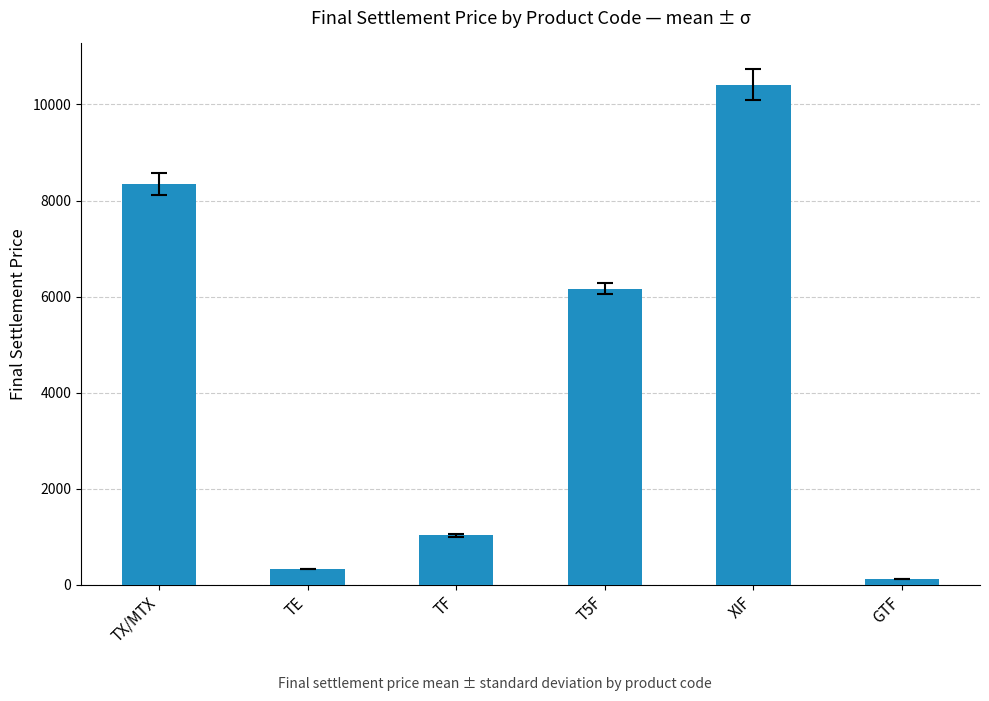

Does the chart contain stacked bars?

No